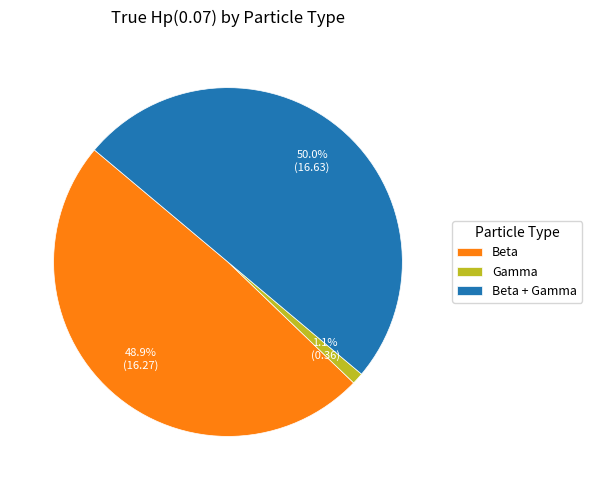

Combined, do Beta + Gamma and Beta account for over 50%?

Yes